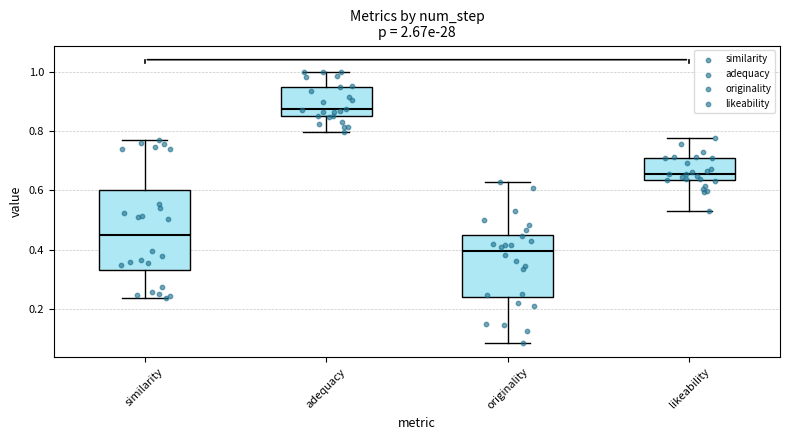

Reading left to right, transcribe this box plot: for each box, give where its median line is, the range the box spans, and where its two whiskers end, as read against the y-axis. The values are not printed on the chart, so give them approximately, as read against the axis.

similarity: median 0.44, box 0.32 to 0.60, whiskers 0.24 to 0.76
adequacy: median 0.88, box 0.84 to 0.94, whiskers 0.80 to 1.00
originality: median 0.40, box 0.24 to 0.46, whiskers 0.08 to 0.62
likeability: median 0.66, box 0.64 to 0.70, whiskers 0.54 to 0.78